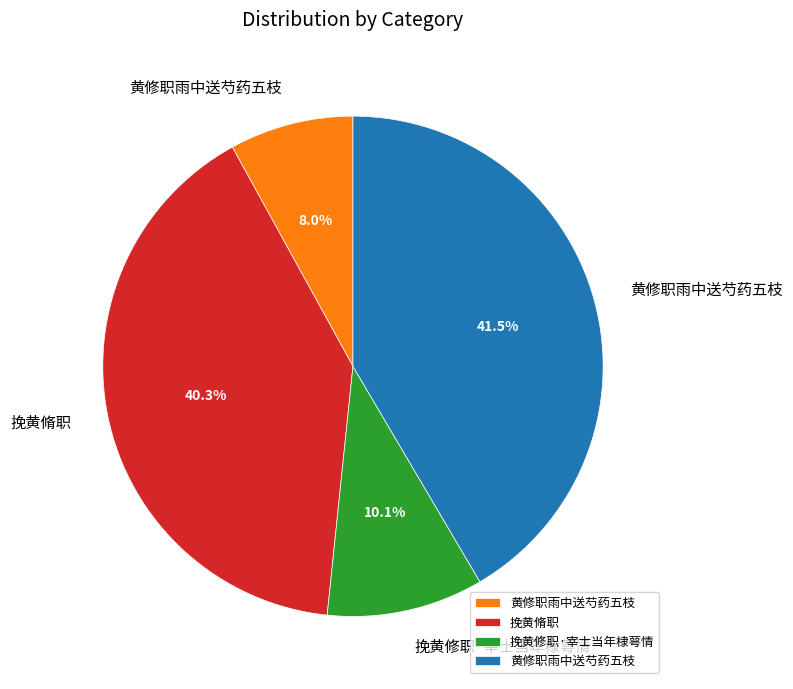

Is there a majority slice in this chart?

No